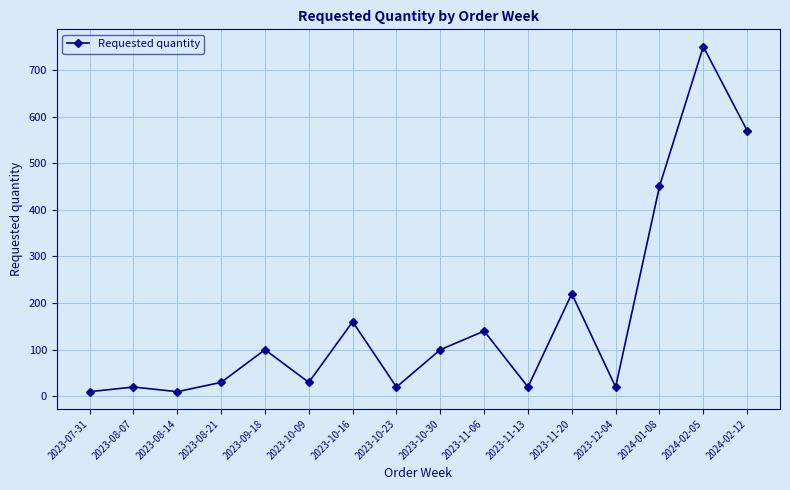

Is it true that the value at 2024-02-12 is 570?

True